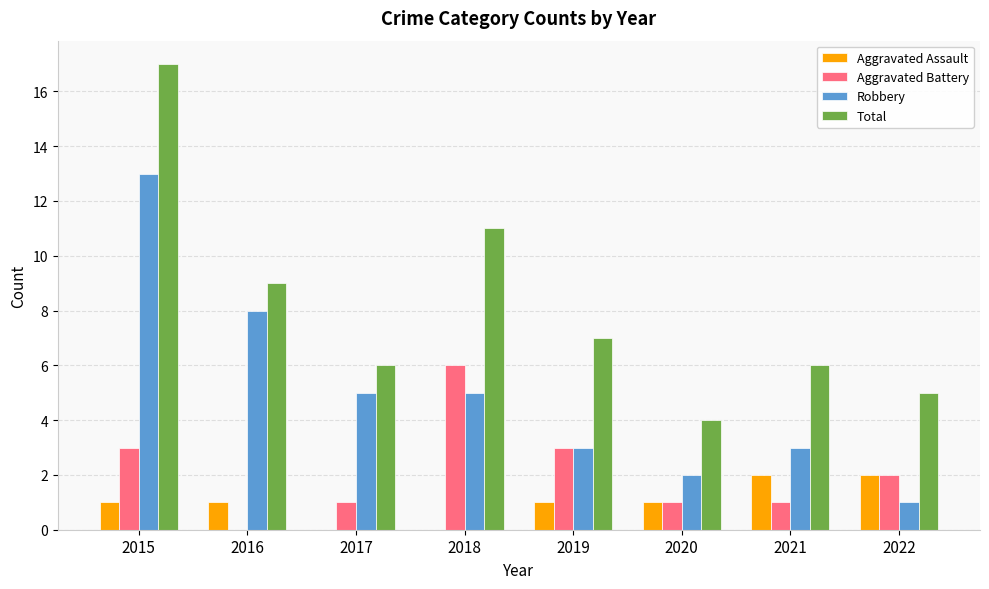

What is the approximate value of Total at 2016?

9